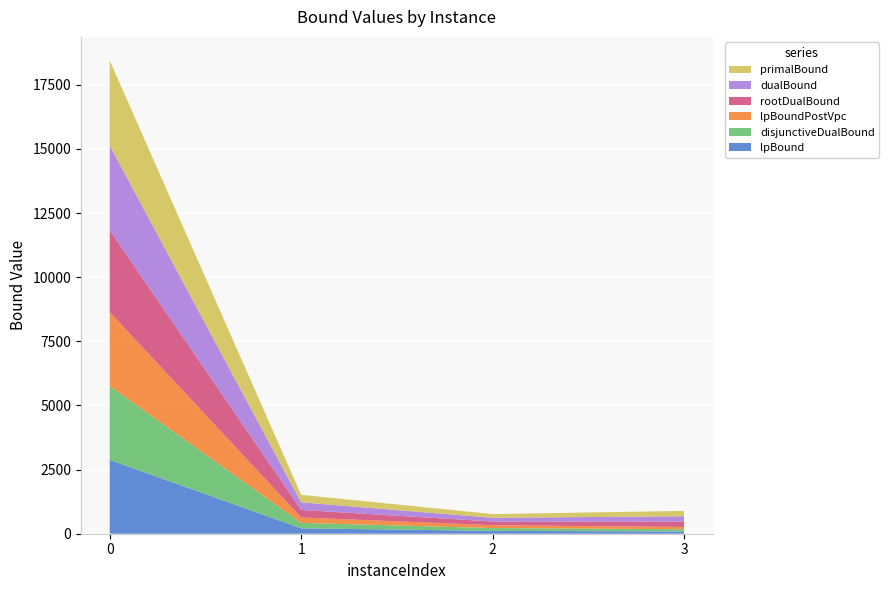

Reading left to right, transcribe all the data shown in this chart.

lpBound: 0=2879.1	1=211.2	2=110.7	3=87.8
disjunctiveDualBound: 0=2879.1	1=211.2	2=110.7	3=87.8
lpBoundPostVpc: 0=2879.1	1=211.2	2=110.7	3=87.8
rootDualBound: 0=3196.9	1=293.9	2=144.0	3=208.6
dualBound: 0=3301.9	1=294.9	2=144.9	3=208.8
primalBound: 0=3311.2	1=294.9	2=144.9	3=208.8